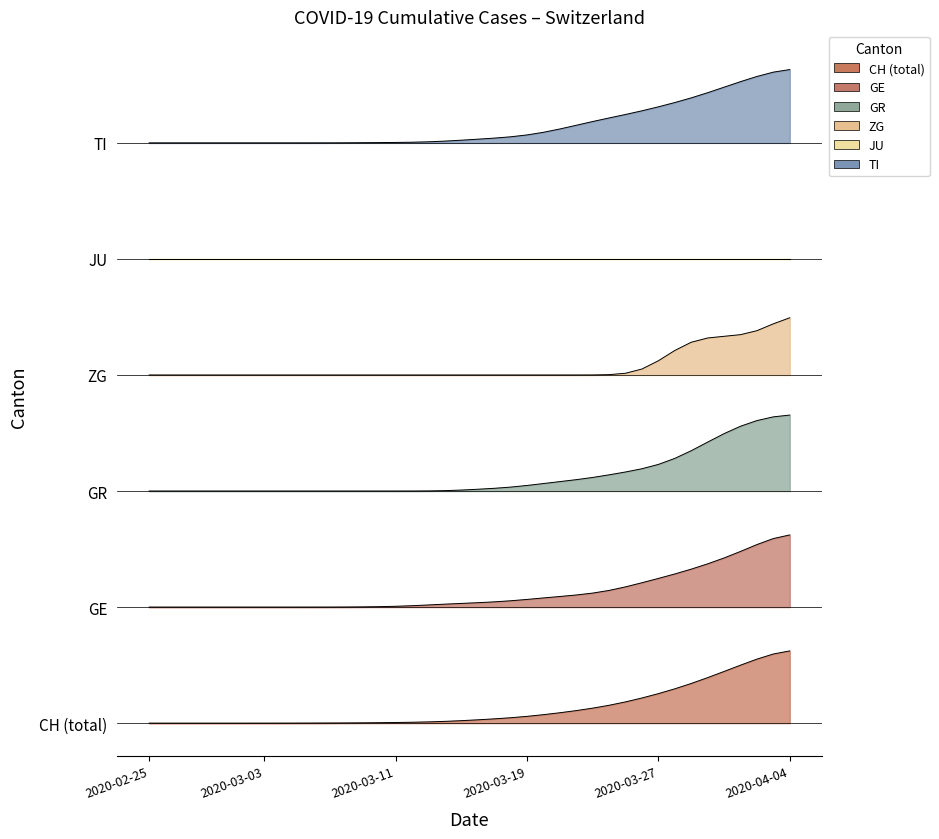

What is the value of the TI point at the 31st from the left?

7.9